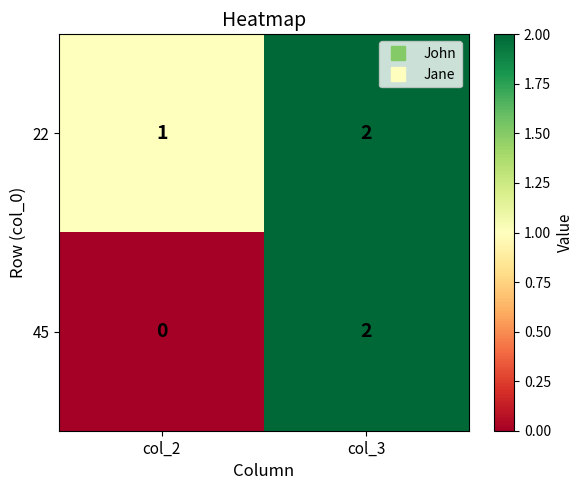

Is it true that 45 equals 1 at col_3?

False